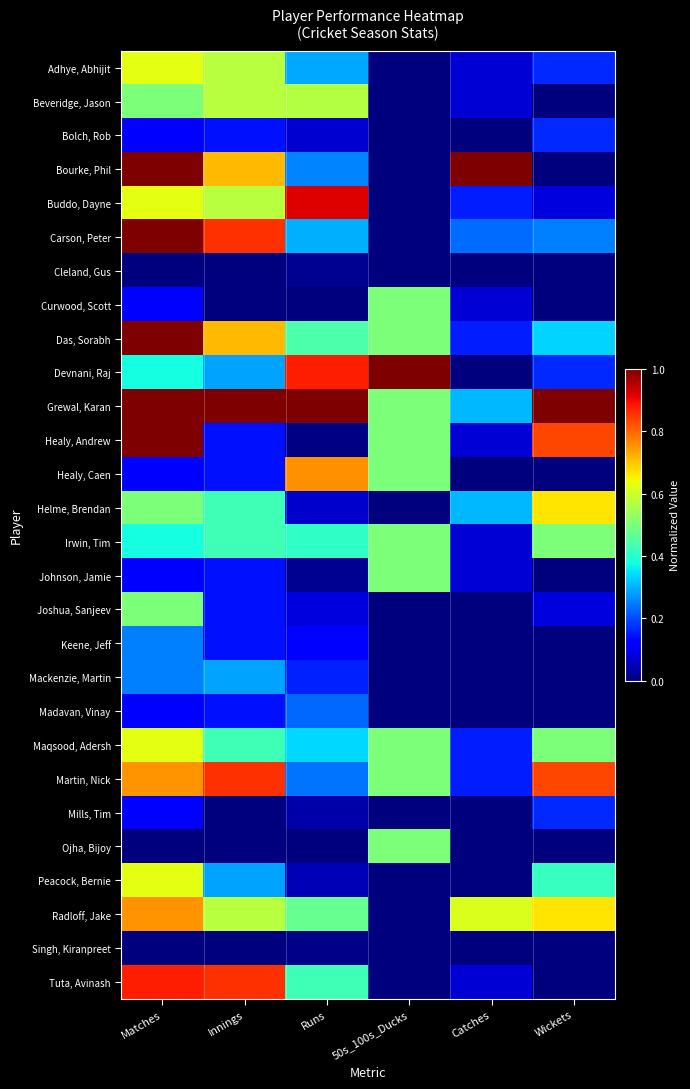

Reading left to right, what are all the values shown in this chart?

Adhye, Abhijit: Matches=0.6	Innings=0.6	Runs=0.3	50s_100s_Ducks=0.0	Catches=0.1	Wickets=0.2
Beveridge, Jason: Matches=0.5	Innings=0.6	Runs=0.6	50s_100s_Ducks=0.0	Catches=0.1	Wickets=0.0
Bolch, Rob: Matches=0.1	Innings=0.1	Runs=0.1	50s_100s_Ducks=0.0	Catches=0.0	Wickets=0.2
Bourke, Phil: Matches=1.0	Innings=0.7	Runs=0.3	50s_100s_Ducks=0.0	Catches=1.0	Wickets=0.0
Buddo, Dayne: Matches=0.6	Innings=0.6	Runs=0.9	50s_100s_Ducks=0.0	Catches=0.2	Wickets=0.1
Carson, Peter: Matches=1.0	Innings=0.9	Runs=0.3	50s_100s_Ducks=0.0	Catches=0.2	Wickets=0.2
Cleland, Gus: Matches=0.0	Innings=0.0	Runs=0.0	50s_100s_Ducks=0.0	Catches=0.0	Wickets=0.0
Curwood, Scott: Matches=0.1	Innings=0.0	Runs=0.0	50s_100s_Ducks=0.5	Catches=0.1	Wickets=0.0
Das, Sorabh: Matches=1.0	Innings=0.7	Runs=0.4	50s_100s_Ducks=0.5	Catches=0.2	Wickets=0.3
Devnani, Raj: Matches=0.4	Innings=0.3	Runs=0.9	50s_100s_Ducks=1.0	Catches=0.0	Wickets=0.2
Grewal, Karan: Matches=1.0	Innings=1.0	Runs=1.0	50s_100s_Ducks=0.5	Catches=0.3	Wickets=1.0
Healy, Andrew: Matches=1.0	Innings=0.1	Runs=0.0	50s_100s_Ducks=0.5	Catches=0.1	Wickets=0.8
Healy, Caen: Matches=0.1	Innings=0.1	Runs=0.8	50s_100s_Ducks=0.5	Catches=0.0	Wickets=0.0
Helme, Brendan: Matches=0.5	Innings=0.4	Runs=0.1	50s_100s_Ducks=0.0	Catches=0.3	Wickets=0.7
Irwin, Tim: Matches=0.4	Innings=0.4	Runs=0.4	50s_100s_Ducks=0.5	Catches=0.1	Wickets=0.5
Johnson, Jamie: Matches=0.1	Innings=0.1	Runs=0.0	50s_100s_Ducks=0.5	Catches=0.1	Wickets=0.0
Joshua, Sanjeev: Matches=0.5	Innings=0.1	Runs=0.1	50s_100s_Ducks=0.0	Catches=0.0	Wickets=0.1
Keene, Jeff: Matches=0.2	Innings=0.1	Runs=0.1	50s_100s_Ducks=0.0	Catches=0.0	Wickets=0.0
Mackenzie, Martin: Matches=0.2	Innings=0.3	Runs=0.2	50s_100s_Ducks=0.0	Catches=0.0	Wickets=0.0
Madavan, Vinay: Matches=0.1	Innings=0.1	Runs=0.2	50s_100s_Ducks=0.0	Catches=0.0	Wickets=0.0
Maqsood, Adersh: Matches=0.6	Innings=0.4	Runs=0.3	50s_100s_Ducks=0.5	Catches=0.2	Wickets=0.5
Martin, Nick: Matches=0.8	Innings=0.9	Runs=0.2	50s_100s_Ducks=0.5	Catches=0.2	Wickets=0.8
Mills, Tim: Matches=0.1	Innings=0.0	Runs=0.0	50s_100s_Ducks=0.0	Catches=0.0	Wickets=0.2
Ojha, Bijoy: Matches=0.0	Innings=0.0	Runs=0.0	50s_100s_Ducks=0.5	Catches=0.0	Wickets=0.0
Peacock, Bernie: Matches=0.6	Innings=0.3	Runs=0.0	50s_100s_Ducks=0.0	Catches=0.0	Wickets=0.4
Radloff, Jake: Matches=0.8	Innings=0.6	Runs=0.5	50s_100s_Ducks=0.0	Catches=0.6	Wickets=0.7
Singh, Kiranpreet: Matches=0.0	Innings=0.0	Runs=0.0	50s_100s_Ducks=0.0	Catches=0.0	Wickets=0.0
Tuta, Avinash: Matches=0.9	Innings=0.9	Runs=0.4	50s_100s_Ducks=0.0	Catches=0.1	Wickets=0.0